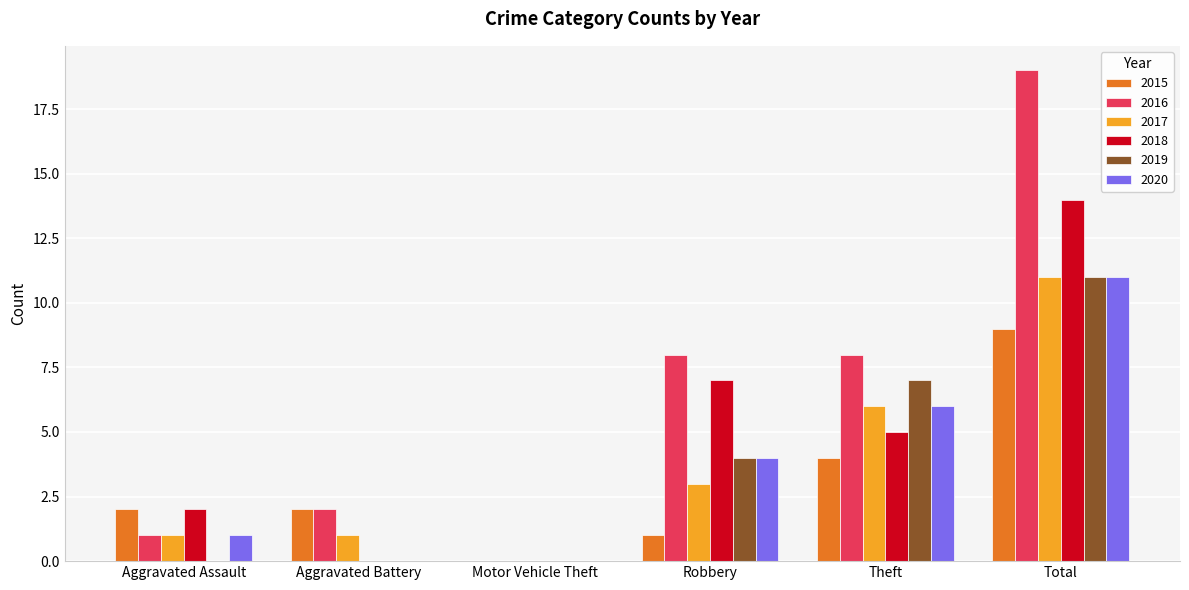

Which series changed the most between Theft and Total?

2016